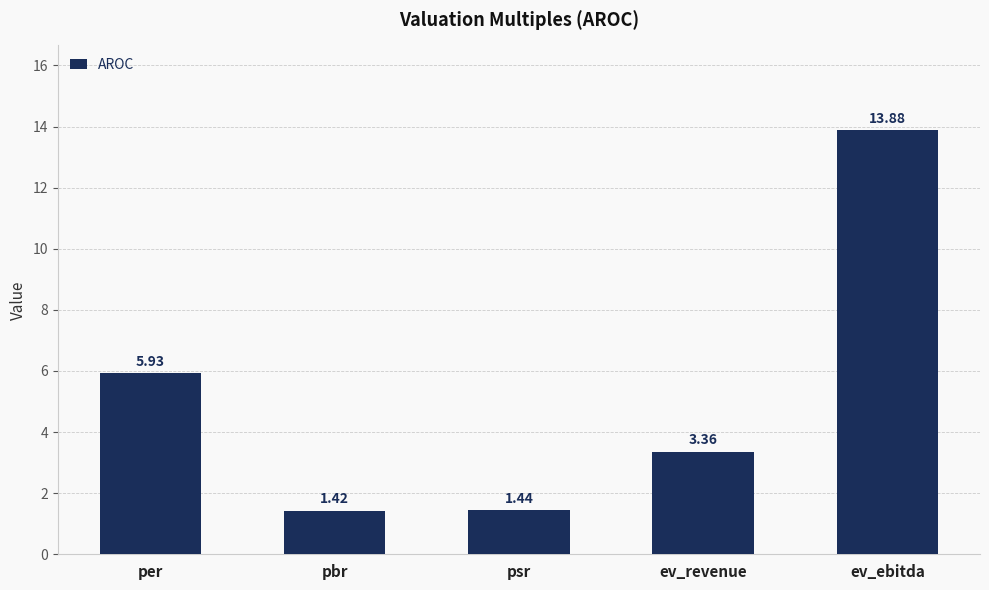

Which label corresponds to the largest value in the chart?

ev_ebitda